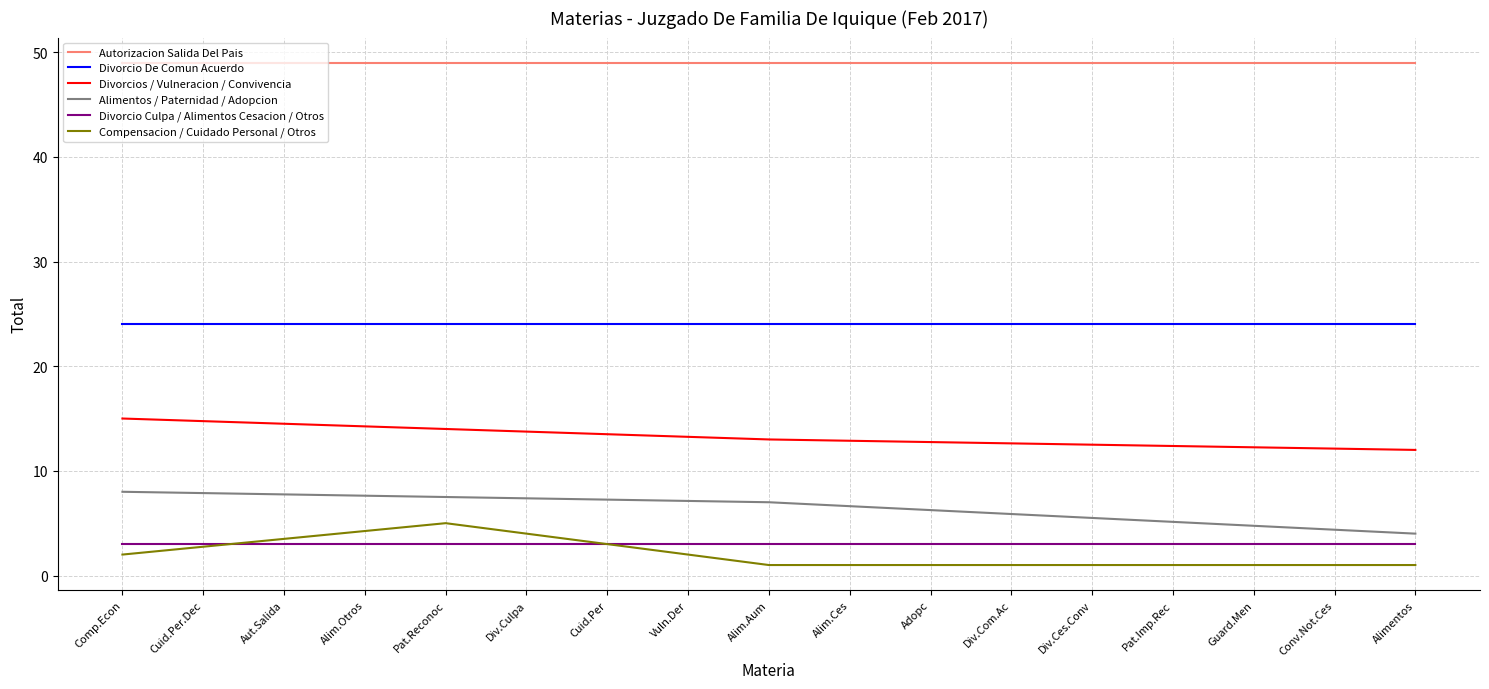

Rank the series by their maximum value, from lowest to highest.

Divorcio Culpa / Alimentos Cesacion / Otros, Compensacion / Cuidado Personal / Otros, Alimentos / Paternidad / Adopcion, Divorcios / Vulneracion / Convivencia, Divorcio De Comun Acuerdo, Autorizacion Salida Del Pais